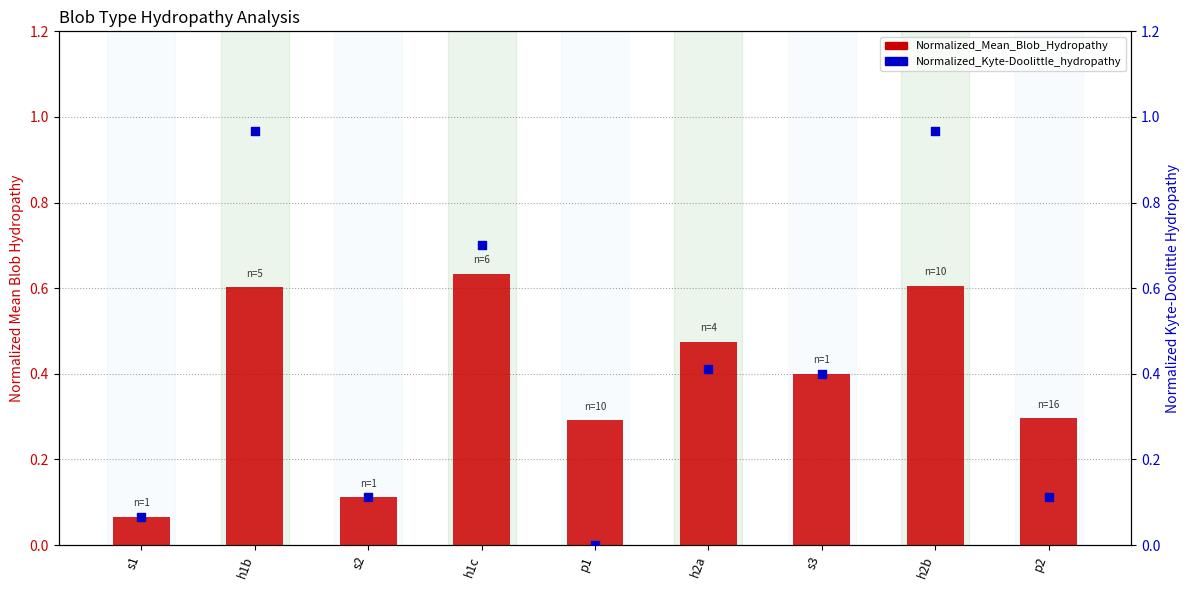

Which series has the widest spread of Y values?

Normalized_Kyte-Doolittle_hydropathy